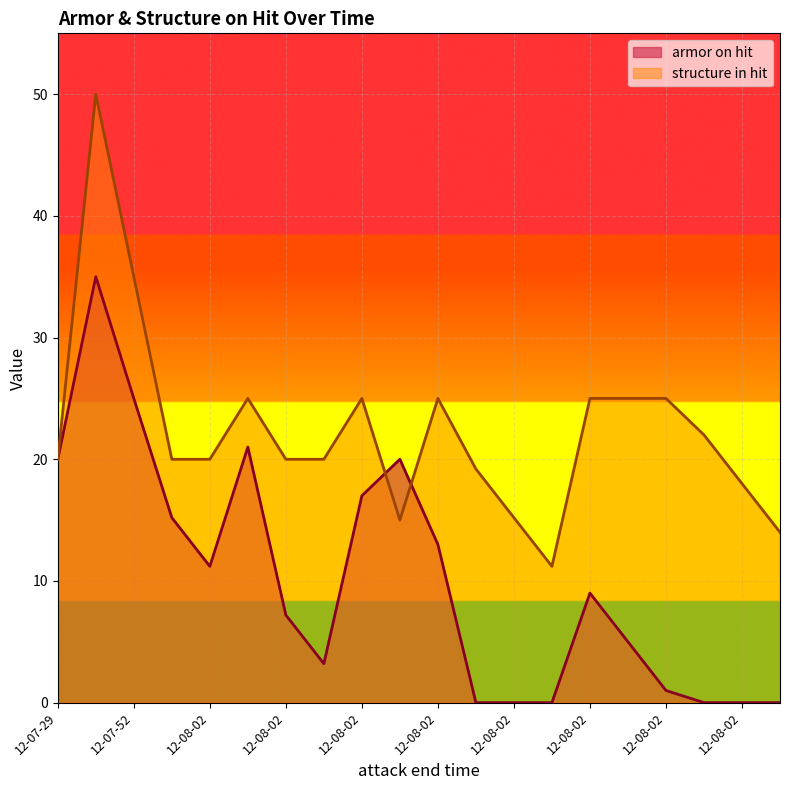

What is the difference between the maximum and second lowest values in the structure in hit series?

36.0